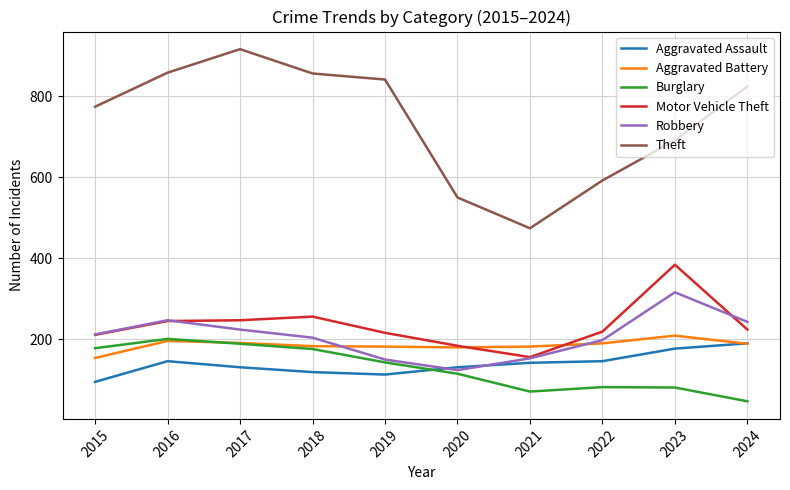

How many interior local valleys does the Burglary series have?

1